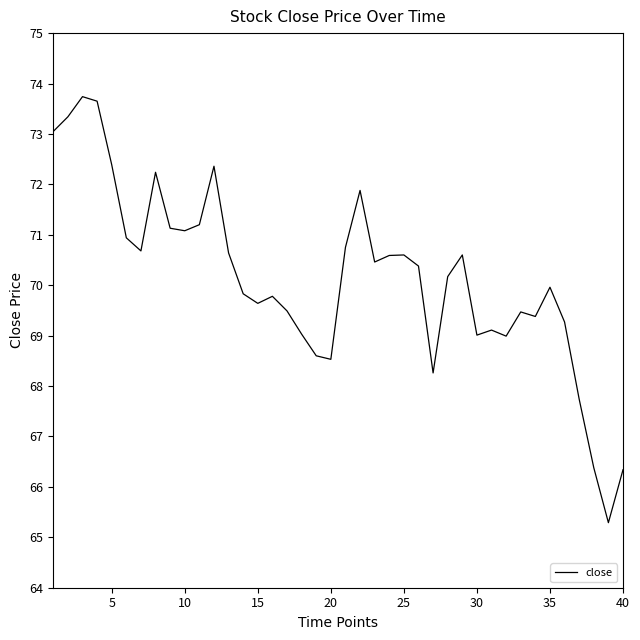

What is the maximum value shown in the chart?

73.7